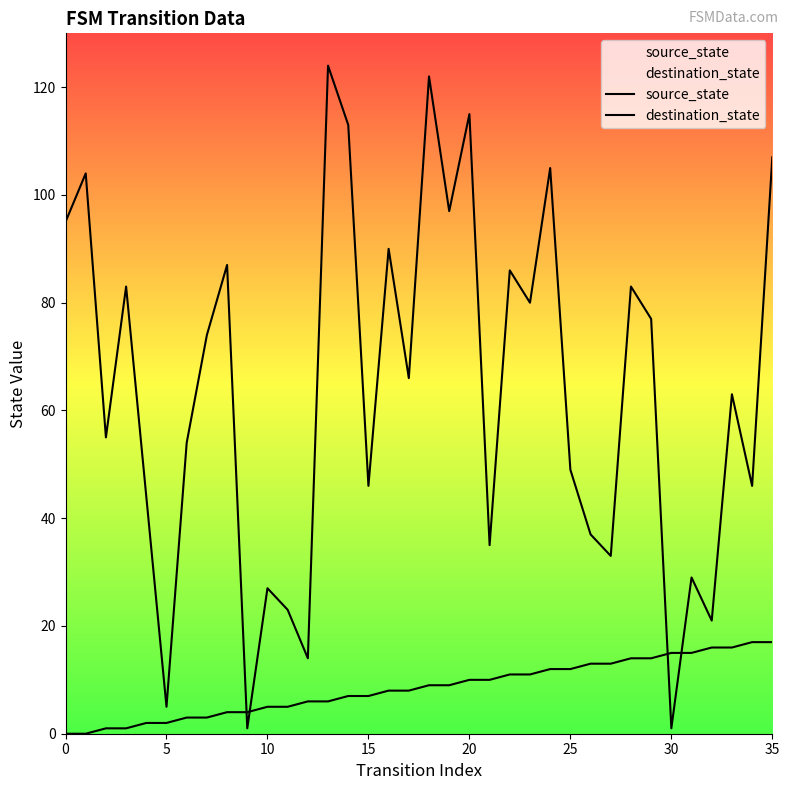

What is the value of the destination_state point at the 17th from the left?

90